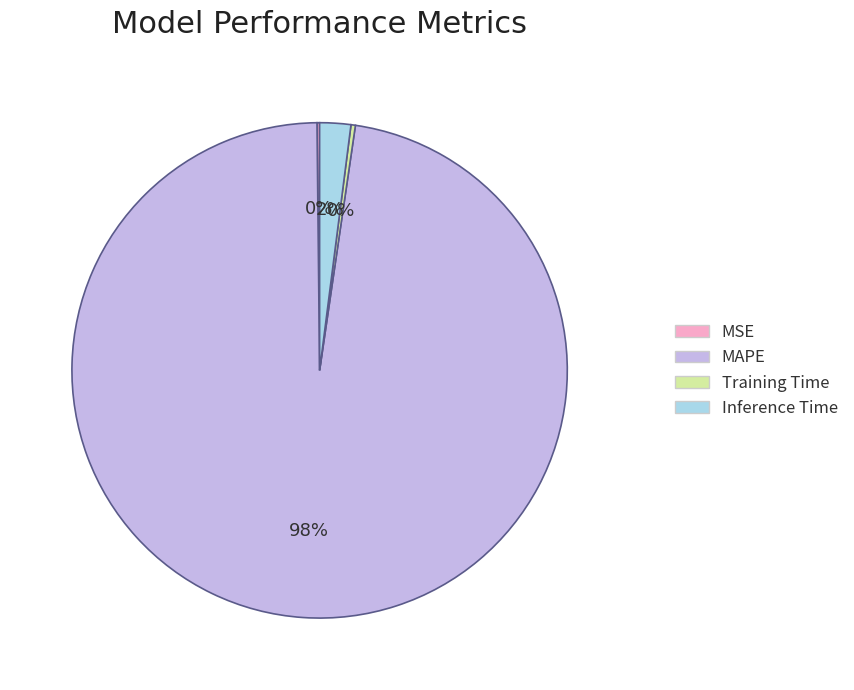

Do Inference Time and MAPE together represent more than half of the pie?

Yes